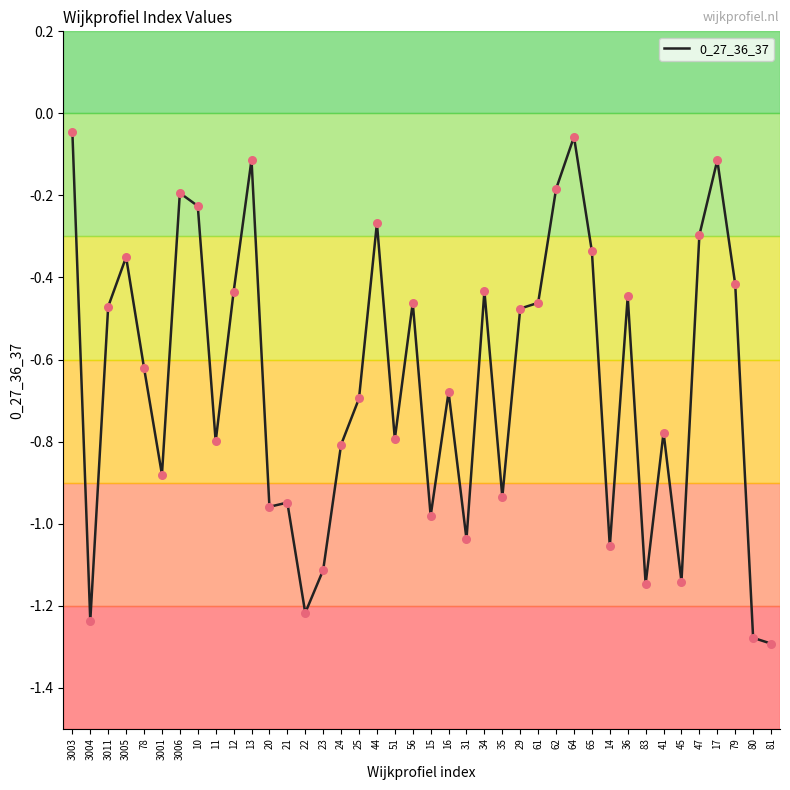

Which has a higher value, 11 or 47?

47